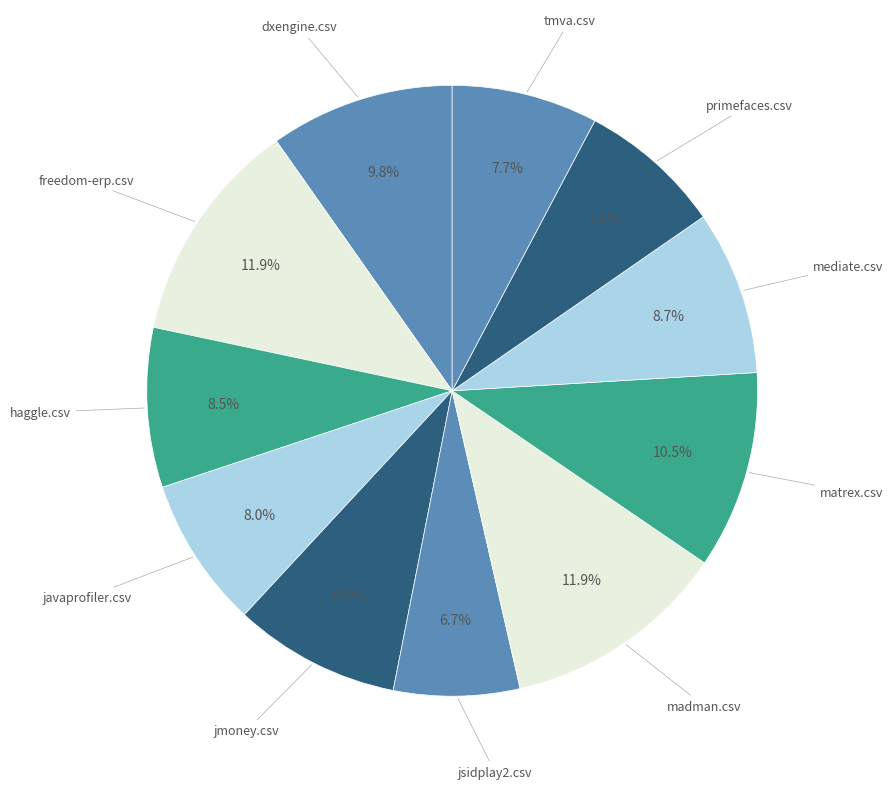

Rank the categories by value from highest to lowest.

freedom-erp.csv, madman.csv, matrex.csv, dxengine.csv, jmoney.csv, mediate.csv, haggle.csv, javaprofiler.csv, tmva.csv, primefaces.csv, jsidplay2.csv